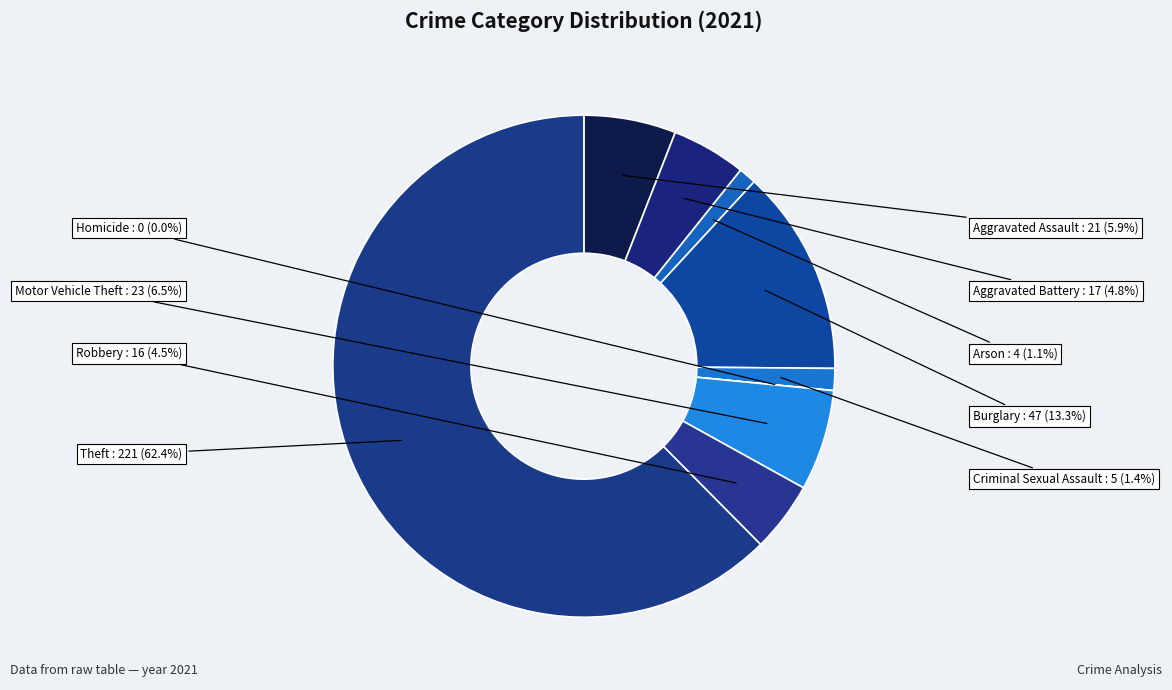

Approximately how many times larger is the value at Robbery compared to Aggravated Assault?

0.8